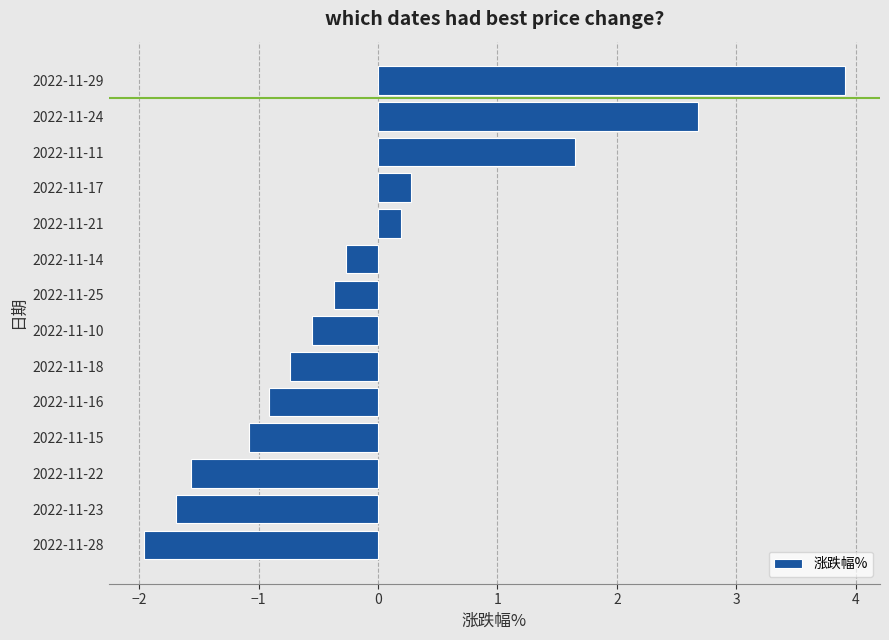

How many values are below 0?

9